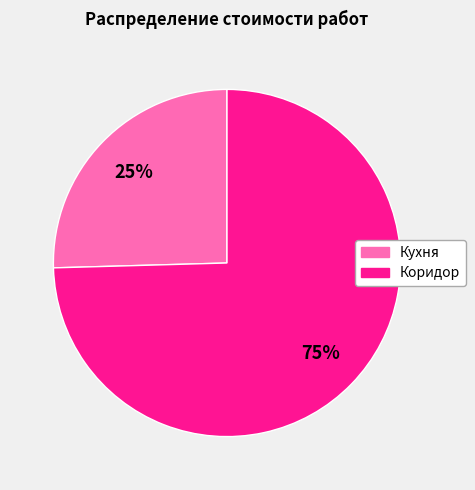

To the nearest percent, what is the combined percentage of Коридор and Кухня?

100%